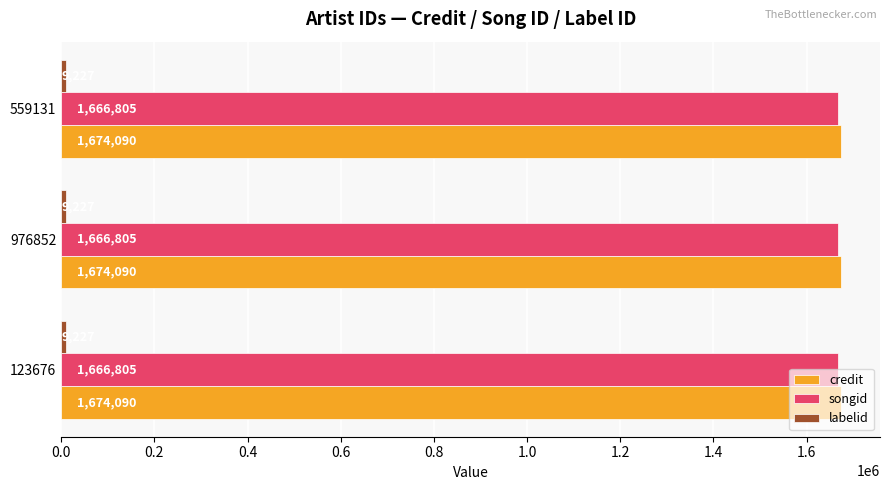

What is the minimum value shown in the chart?

9227